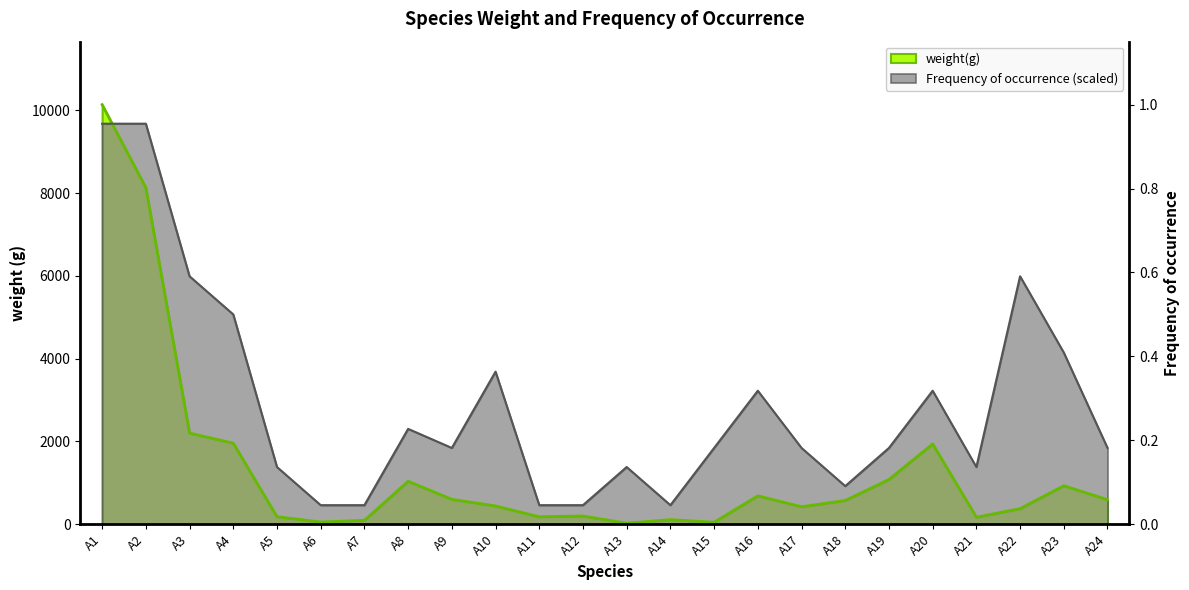

Is it true that weight(g) equals 8130.2 at A2?

True